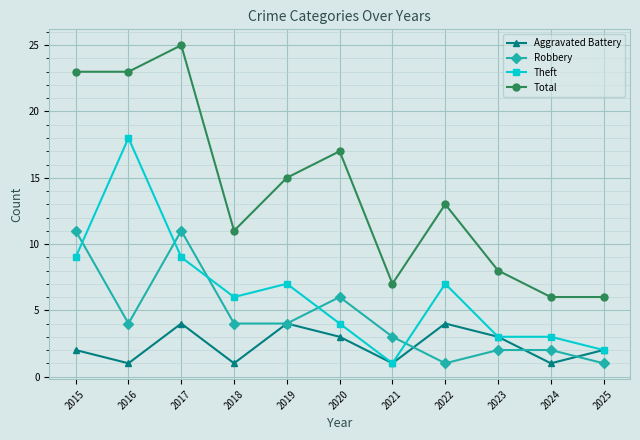

Rank the series at 2024 from lowest to highest value.

Aggravated Battery, Robbery, Theft, Total